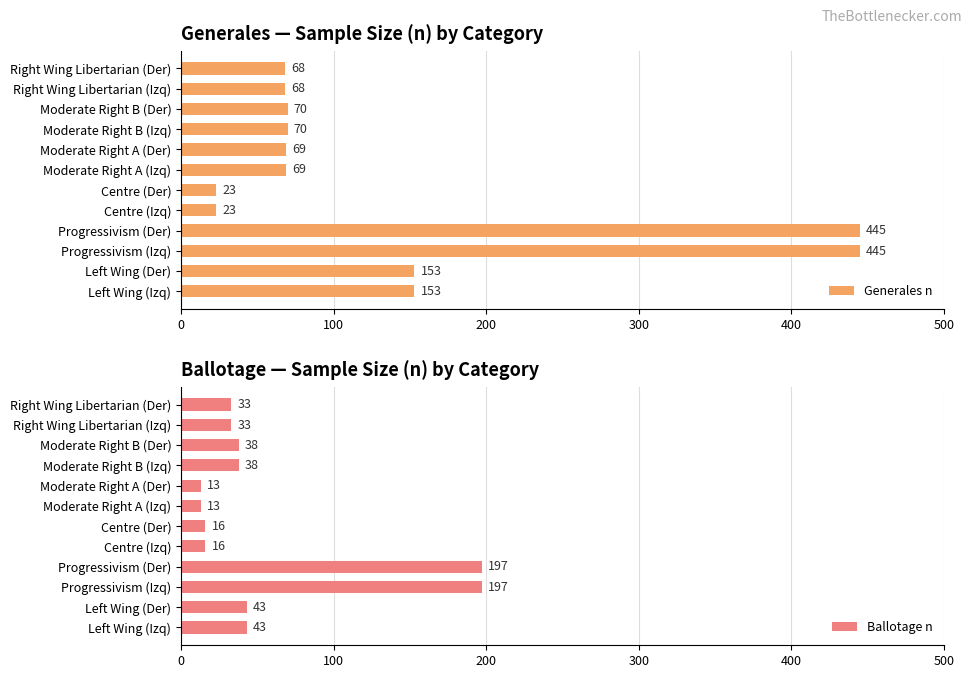

Rank the series by their average value, from highest to lowest.

Generales n, Ballotage n